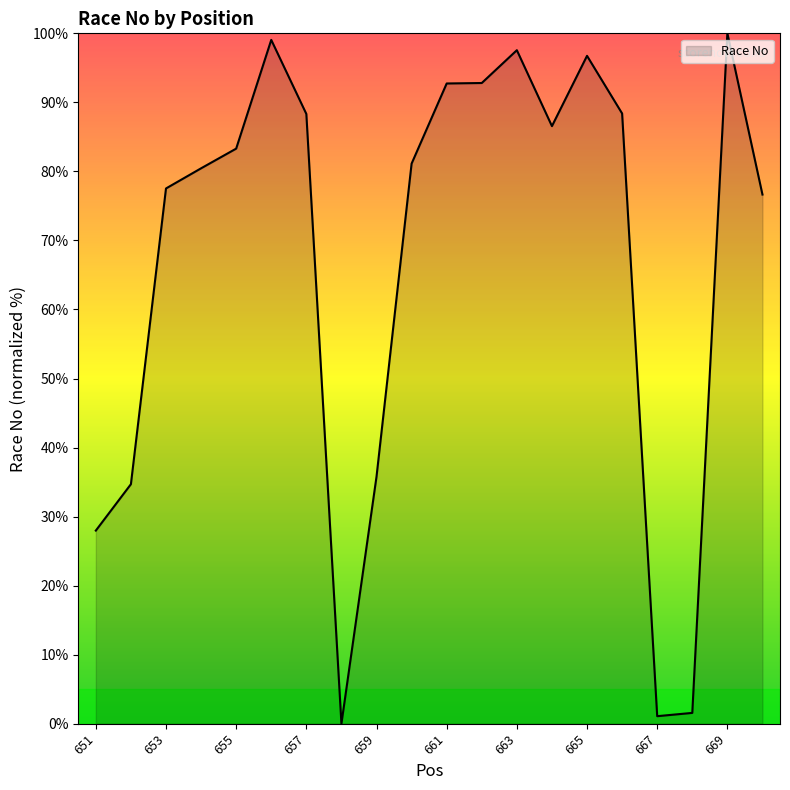

What is the maximum value shown in the chart?

100.0